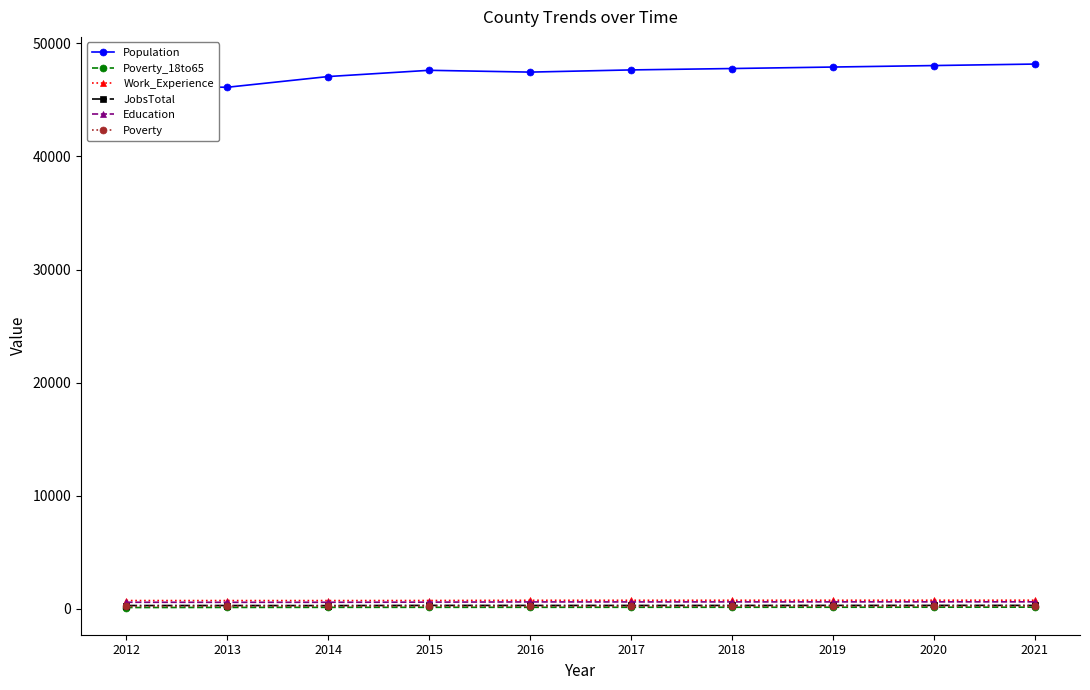

How many lines are shown in the chart?

6